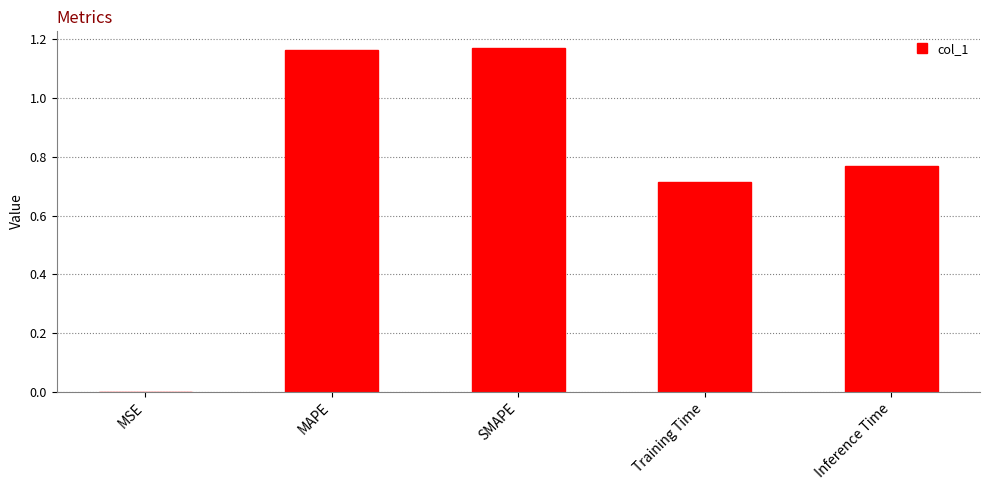

At which label is the value closest to 0?

MSE